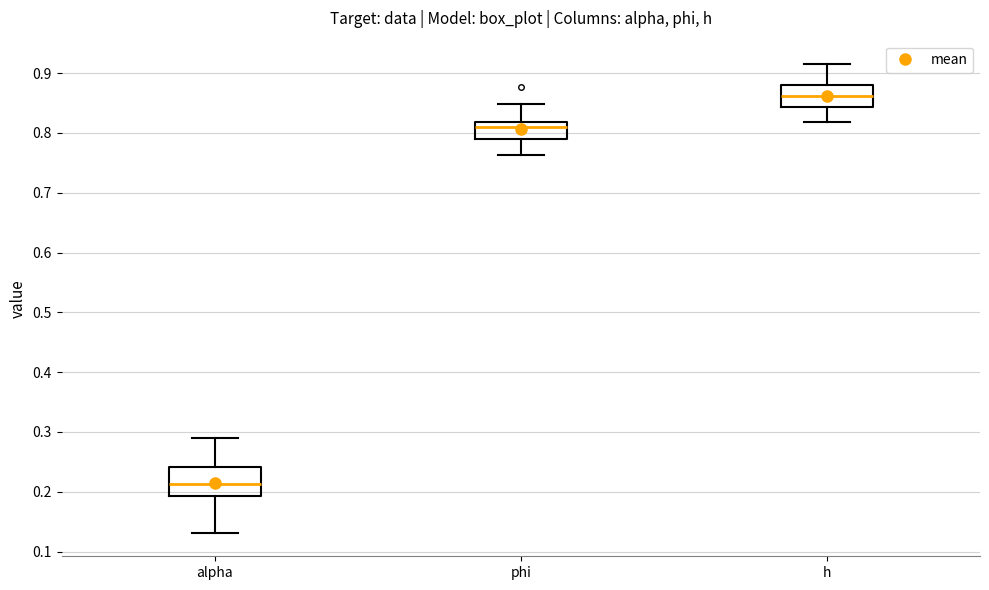

Which box has the lowest median line?

alpha